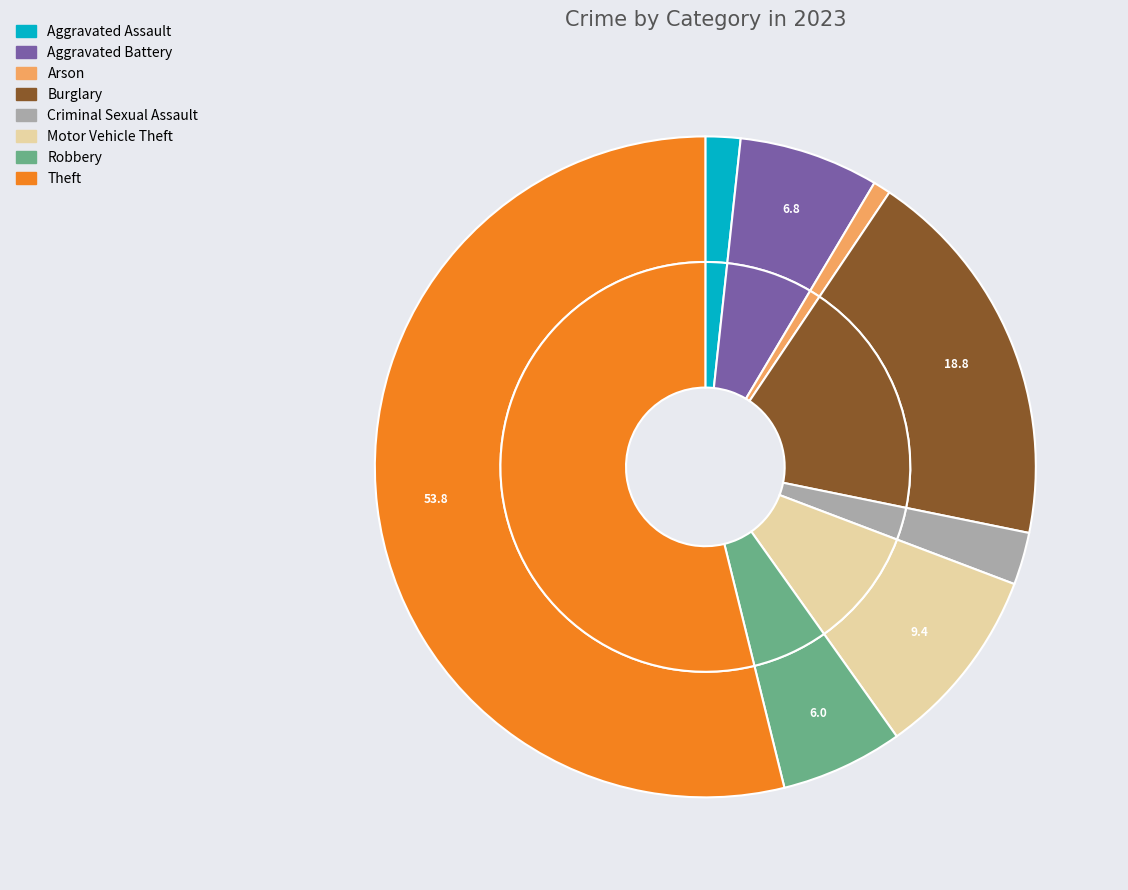

What percentage is the Arson slice, to the nearest percent?

1%